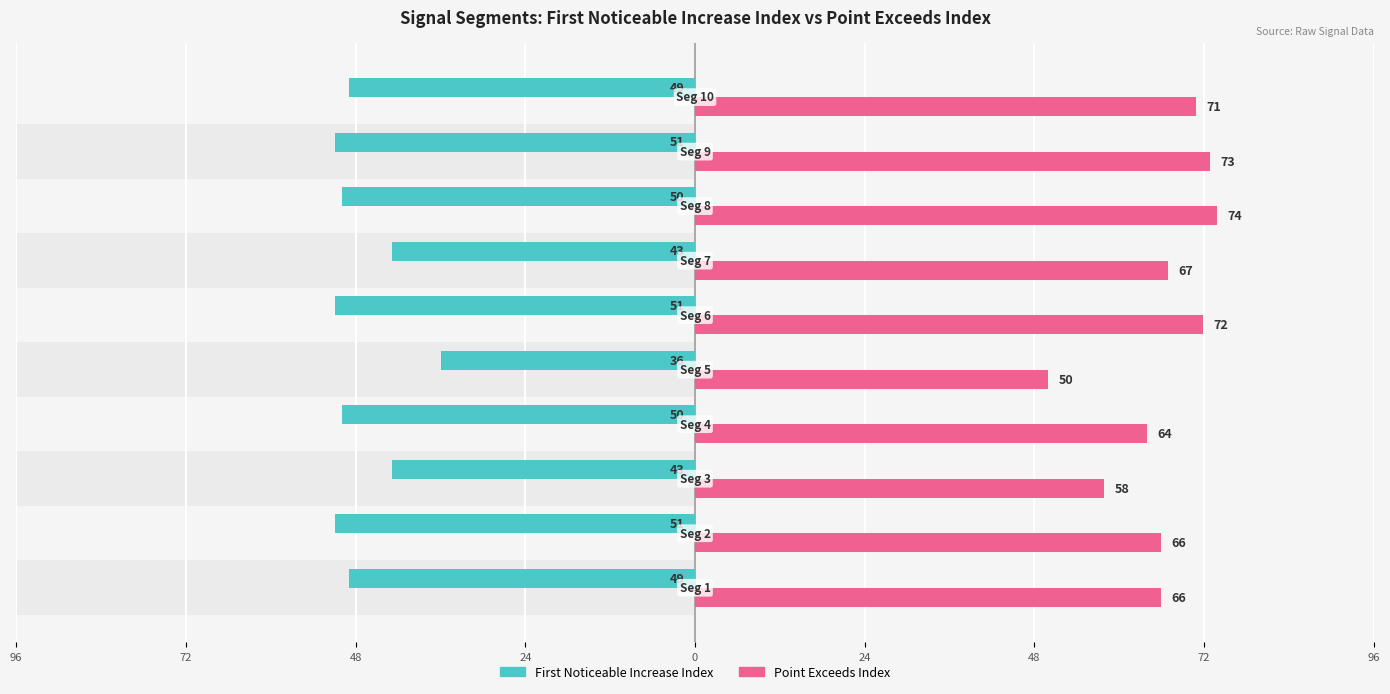

How many data points in First_Noticeable_Increase_Index are above -49?

3